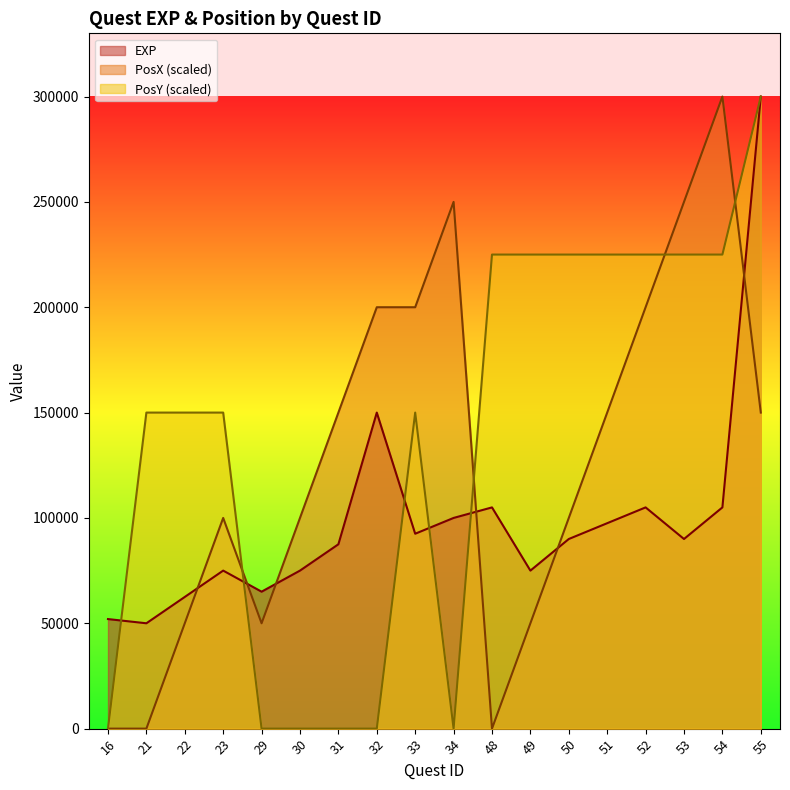

How many lines are shown in the chart?

3